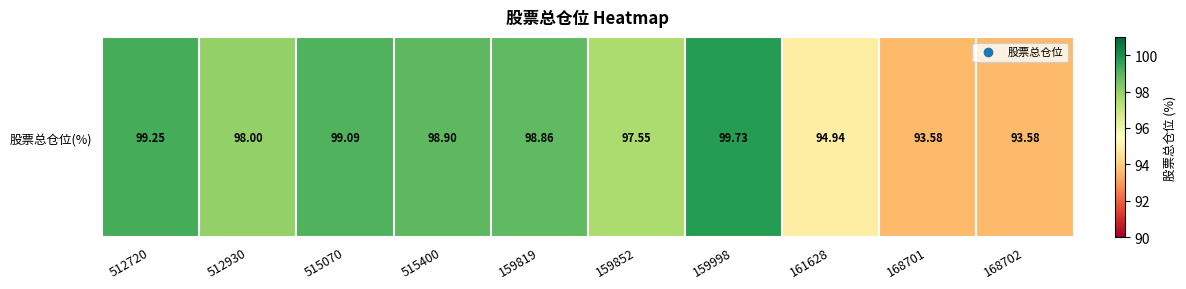

Is it true that the value at 512930 is 98.0?

True